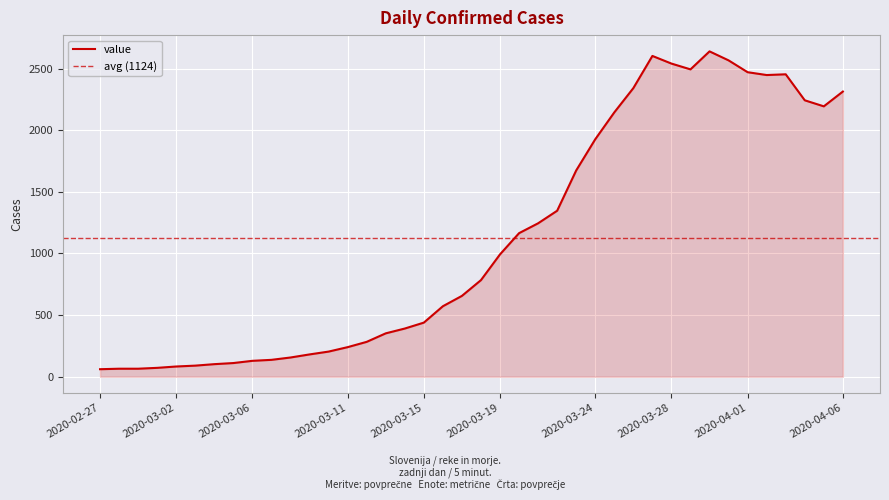

How many interior local valleys (lower than both neighbors) does the data have?

3